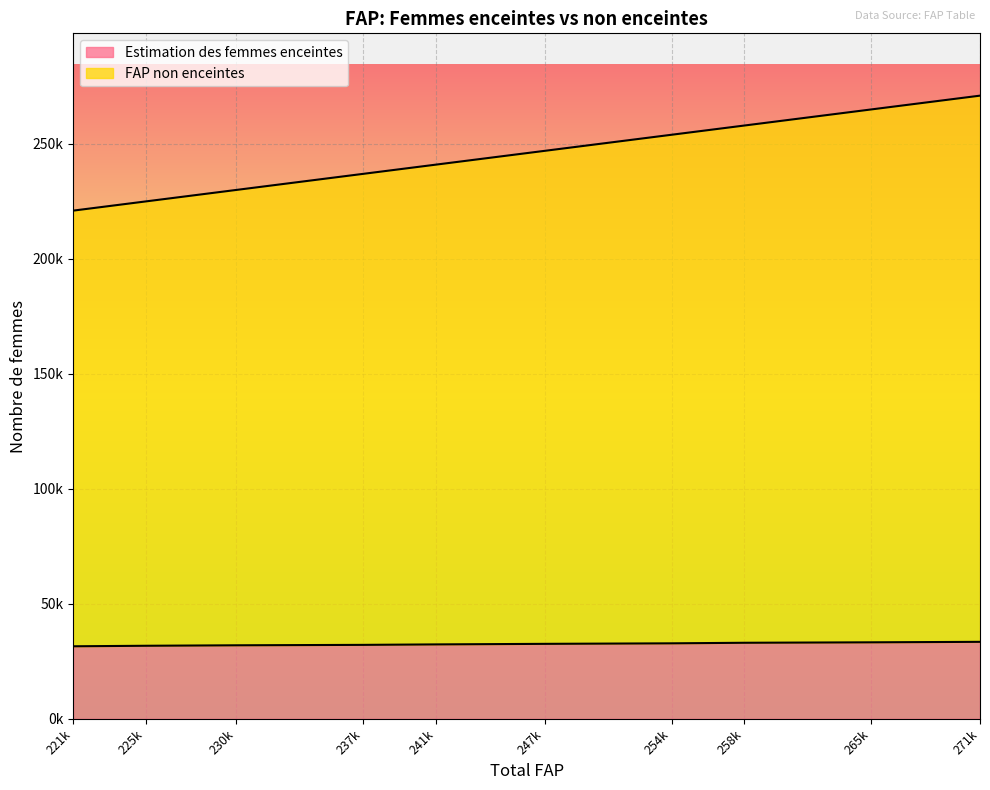

Reading right to left, transcribe all the data shown in this chart.

Estimation des femmes enceintes: 33476.6	33265.5	33070.6	32827.6	32601.7	32360.5	32159.0	31972.2	31766.5	31542.0
FAP non enceintes: 271000.0	265000.0	258000.0	254000.0	247000.0	241000.0	237000.0	230000.0	225000.0	221000.0